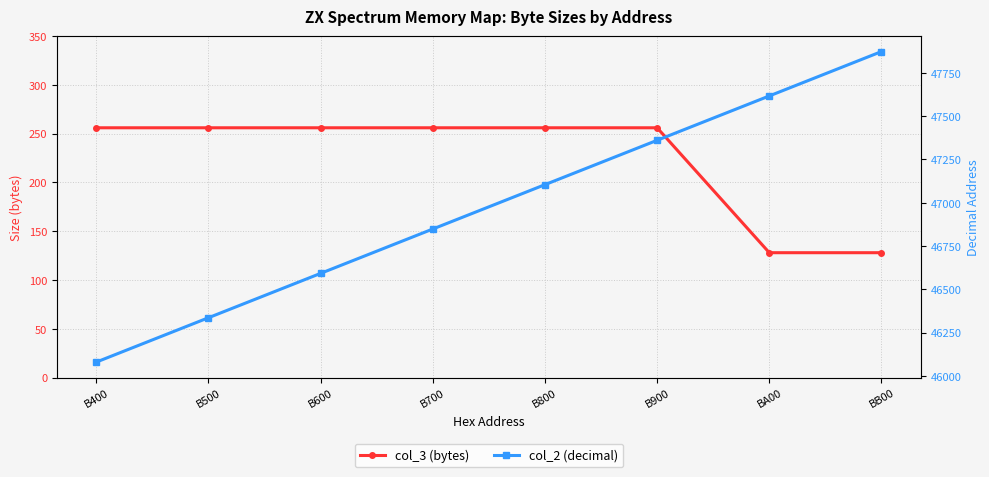

What is the difference between the maximum and second lowest values in the col_2 (decimal) series?

1536